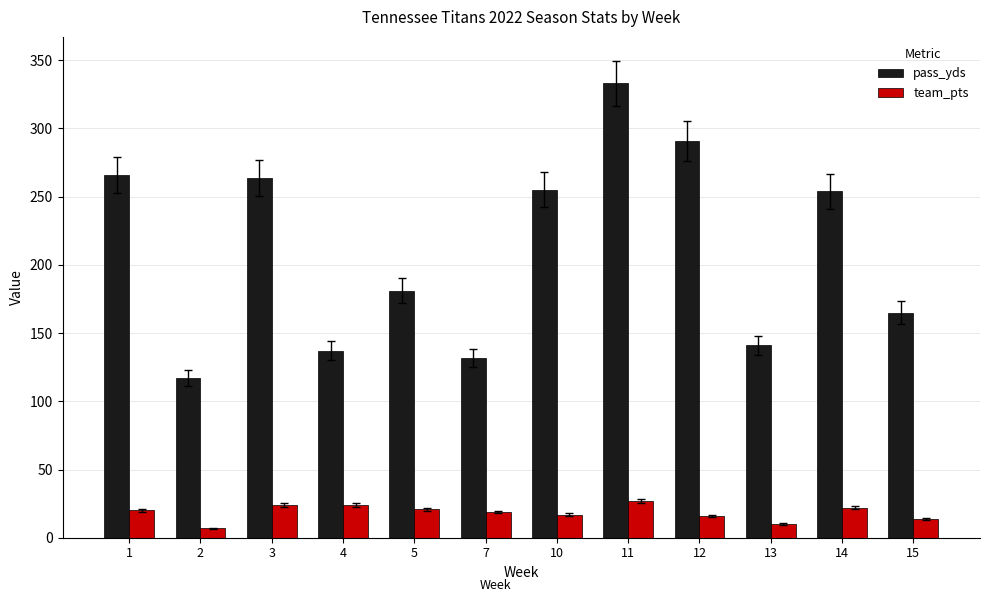

What is the difference between the pass_yds values at 5 and 14?

73